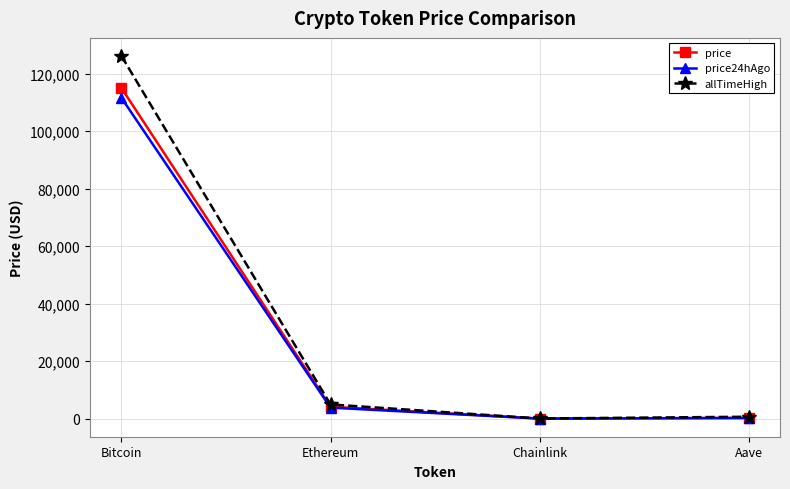

In price24hAgo, how many points are lower than both neighbors (excluding endpoints)?

1